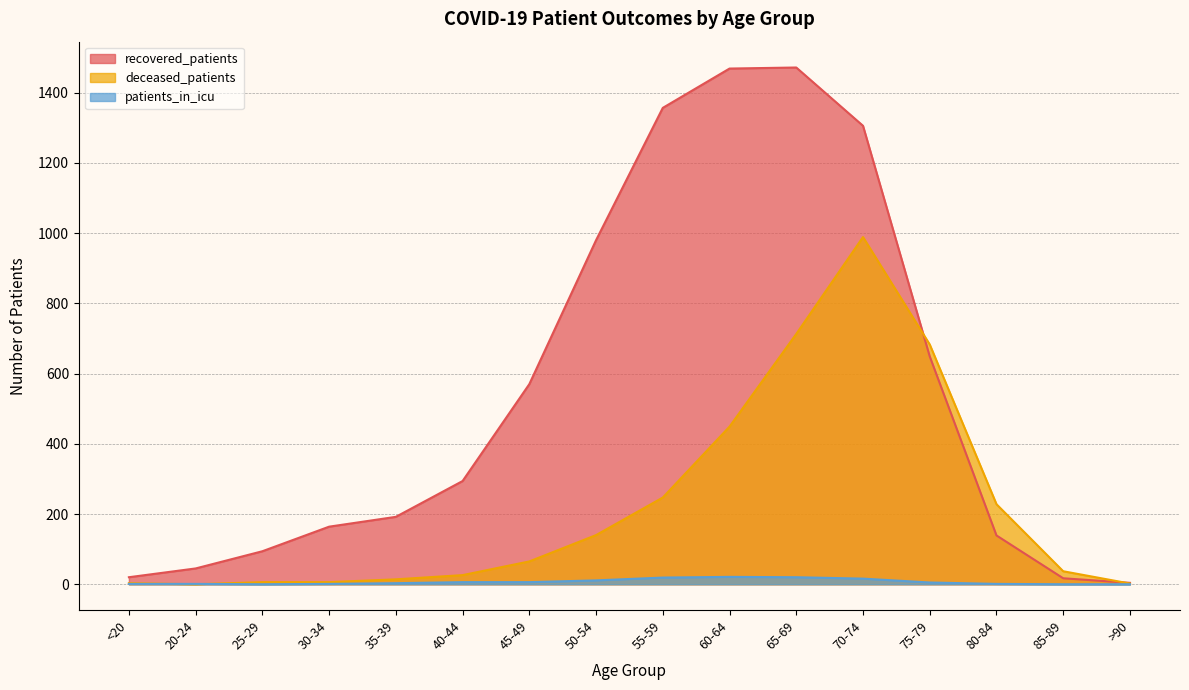

List the labels in order of recovered_patients value, largest first.

65-69, 60-64, 55-59, 70-74, 50-54, 75-79, 45-49, 40-44, 35-39, 30-34, 80-84, 25-29, 20-24, <20, 85-89, >90